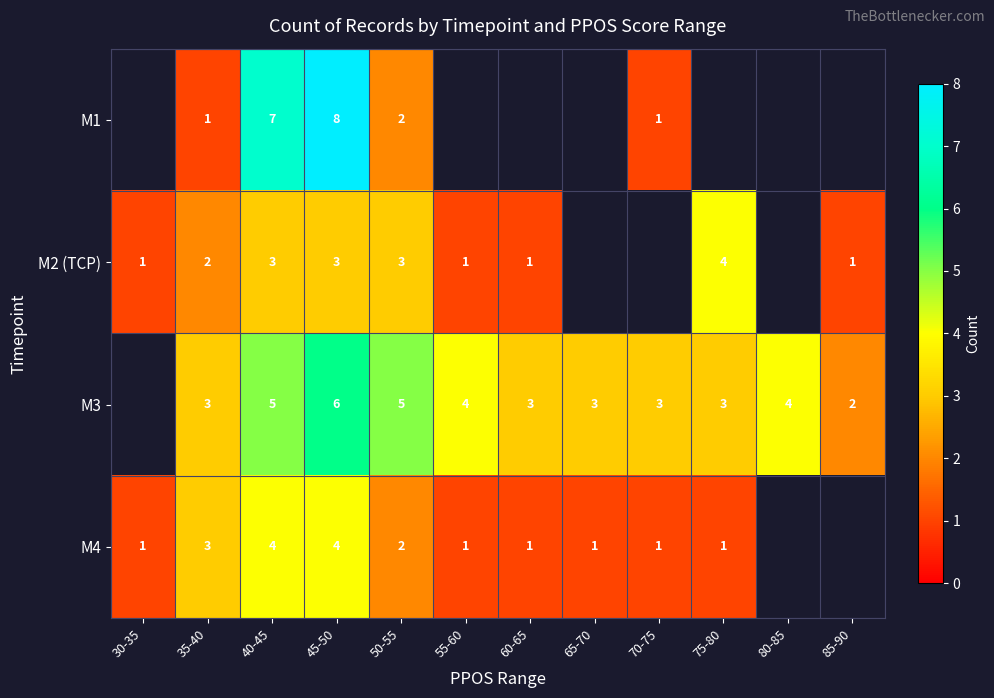

What is the difference between the M1 values at 40-45 and 50-55?

5